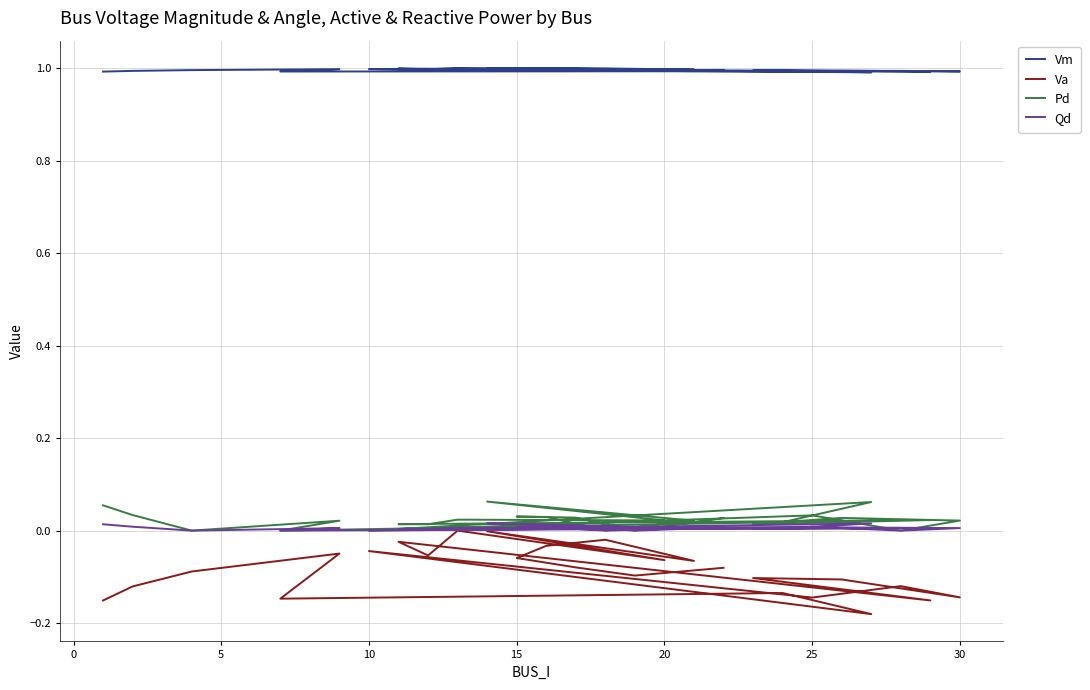

List the series in order of their peak value, highest first.

Vm, Pd, Qd, Va